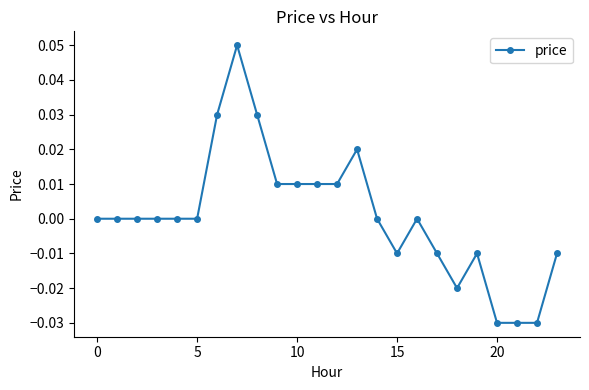

How many points are higher than both their immediate neighbors (excluding endpoints)?

4